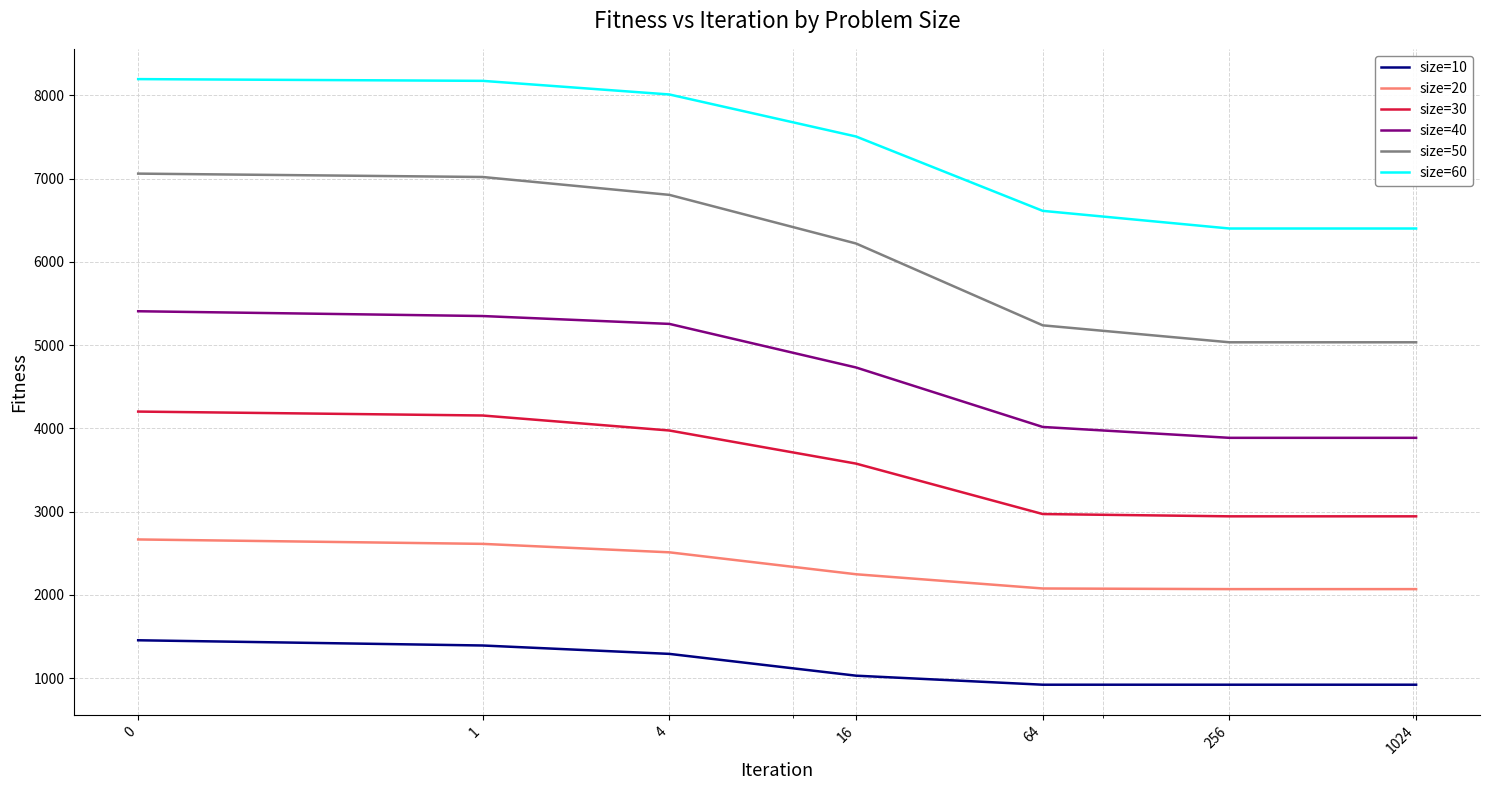

True or false: size=30 has more than 2 points higher than both neighbors.

False